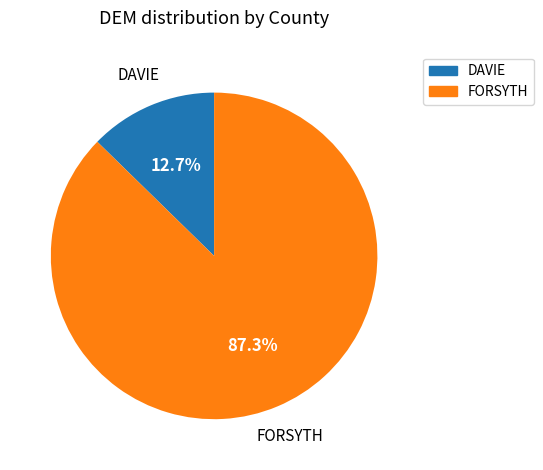

Which category has the biggest portion of the pie?

FORSYTH